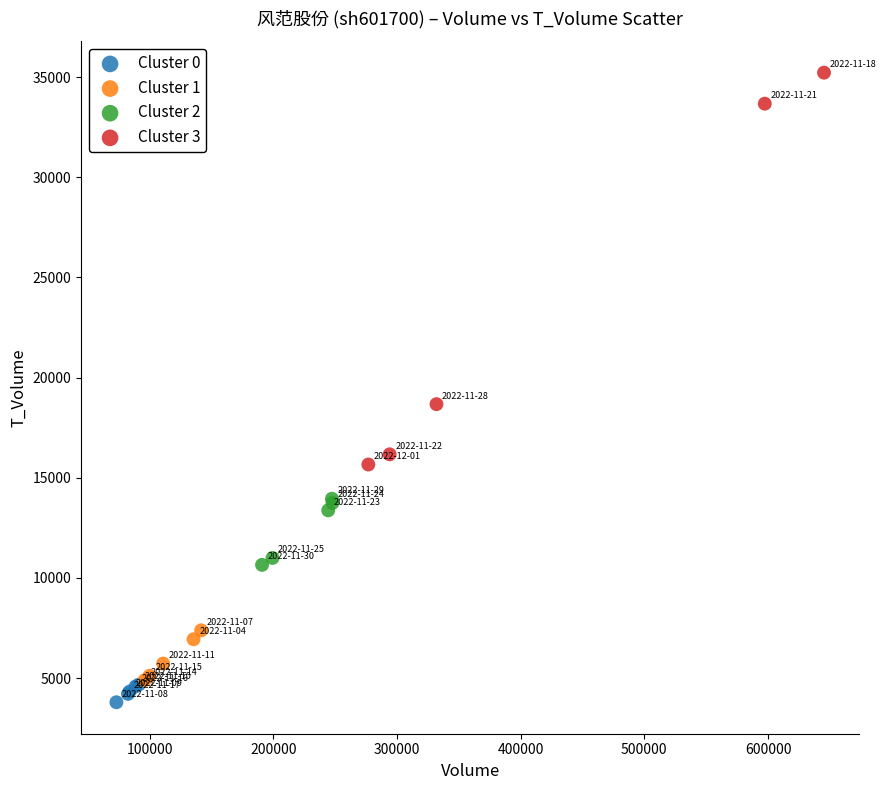

Which series reaches the minimum Y coordinate?

Cluster 0